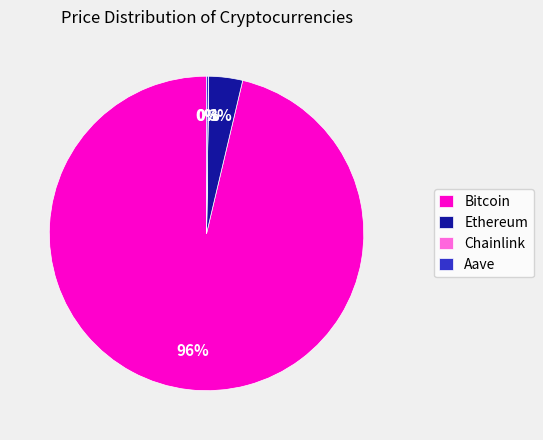

To the nearest percent, what portion does Ethereum represent?

3%